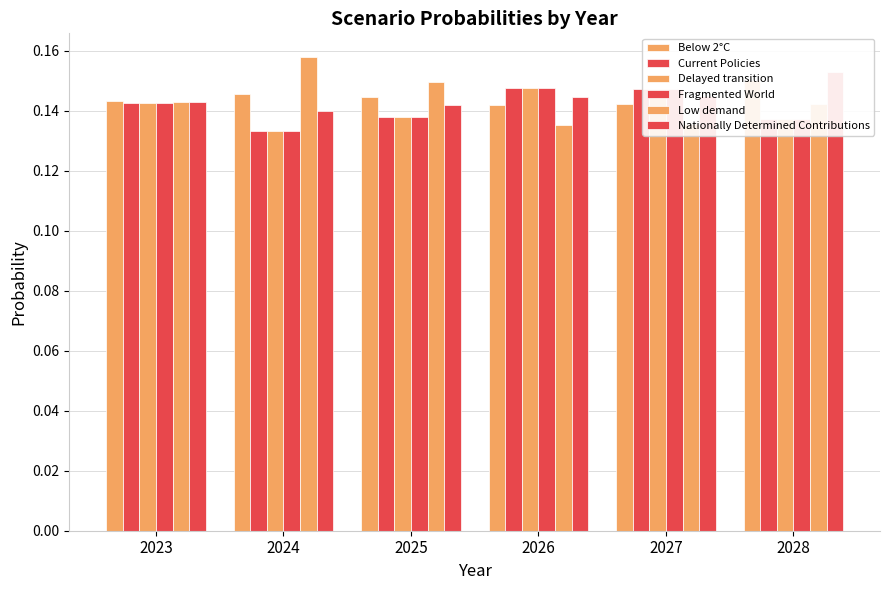

What is the value of the Delayed transition bar at the 4th from the left?

0.1